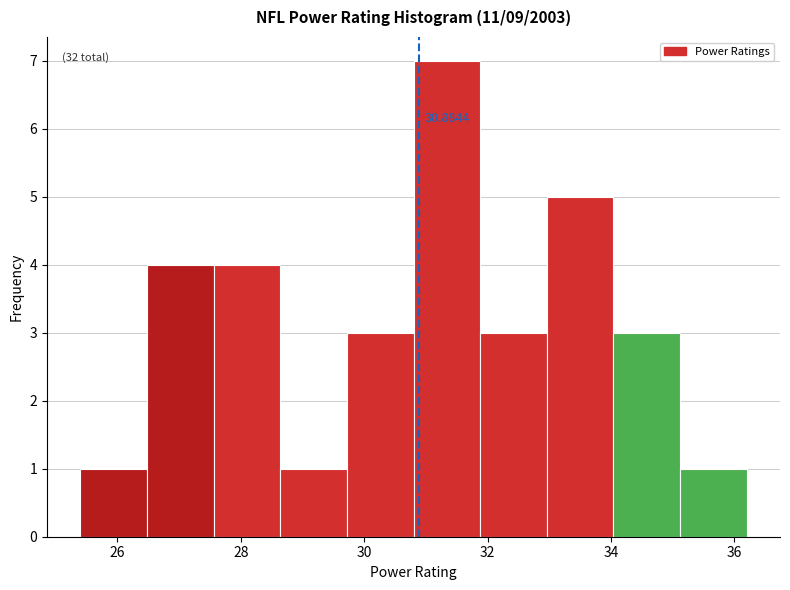

Over which range of the x-axis is the bar tallest?

30.80 to 31.88